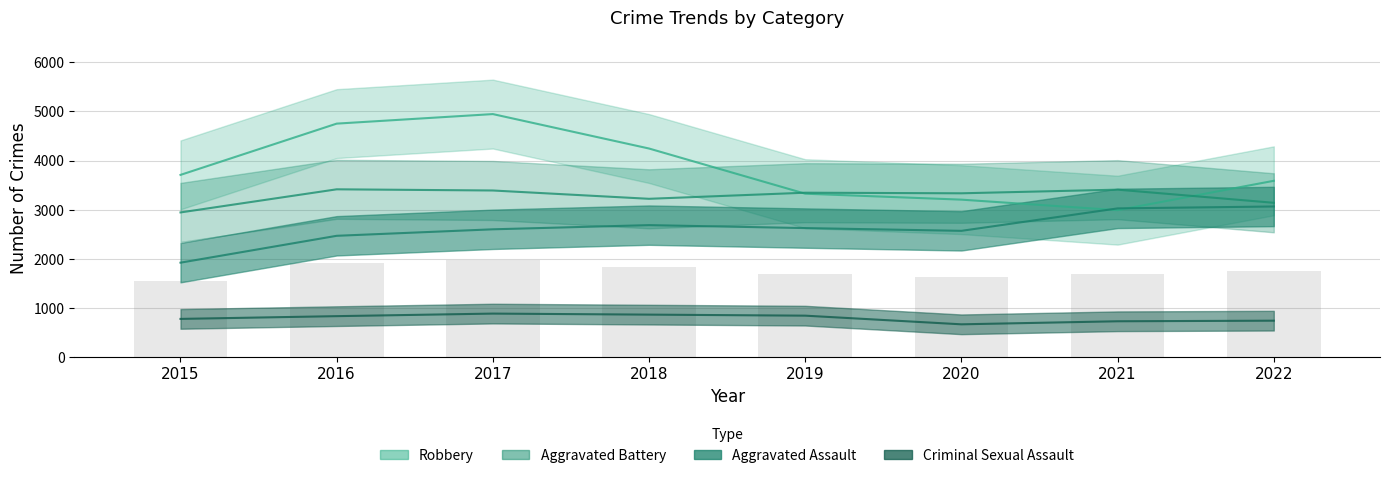

What is the sum of the Aggravated Assault values at 2017 and 2019?

5233